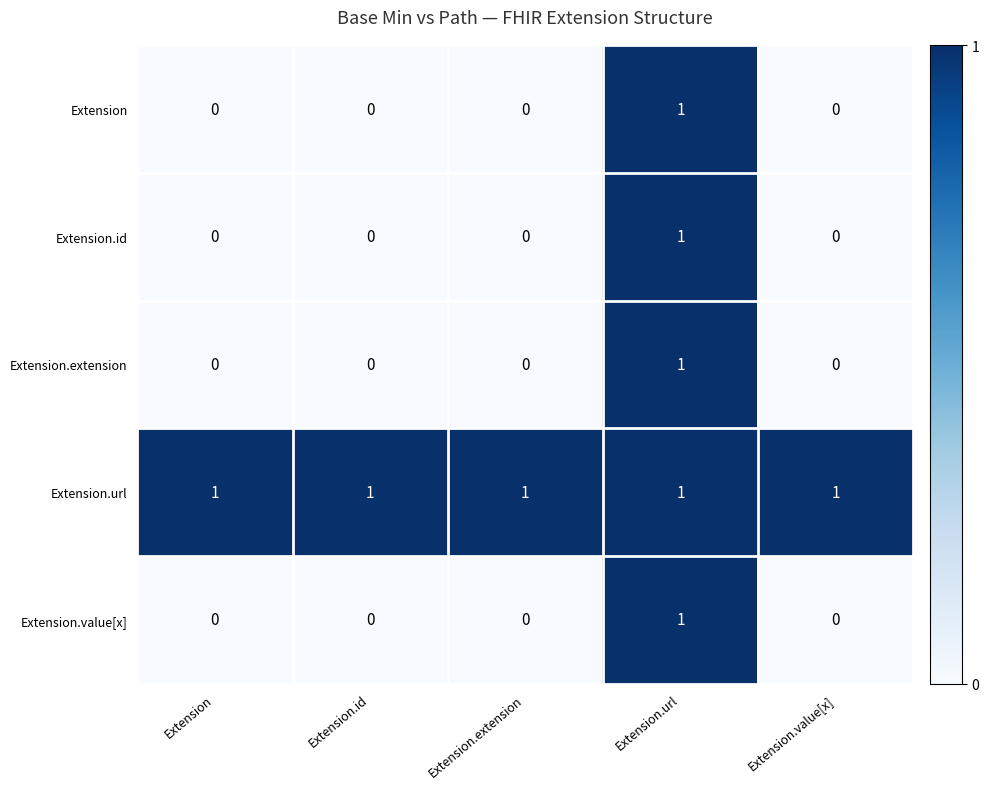

Is the value of Extension.value[x] at Extension.extension greater than the value of Extension at Extension.url?

No